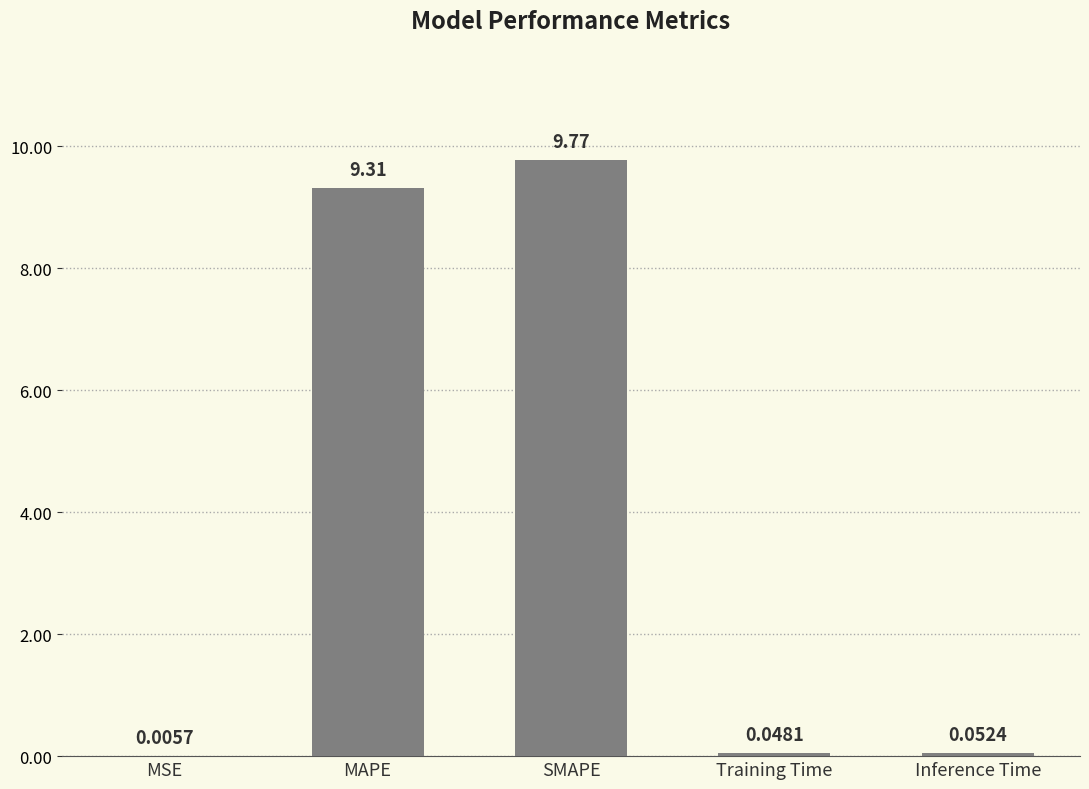

Count the number of data series in this chart.

1